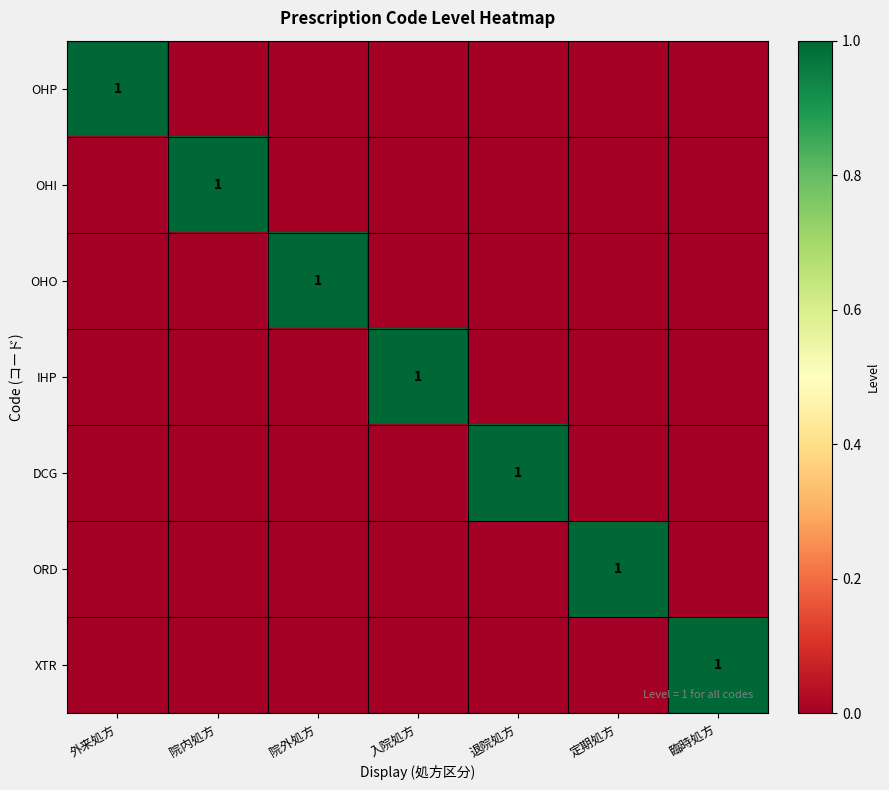

Is the value of OHP at 入院処方 greater than the value of IHP at 退院処方?

No